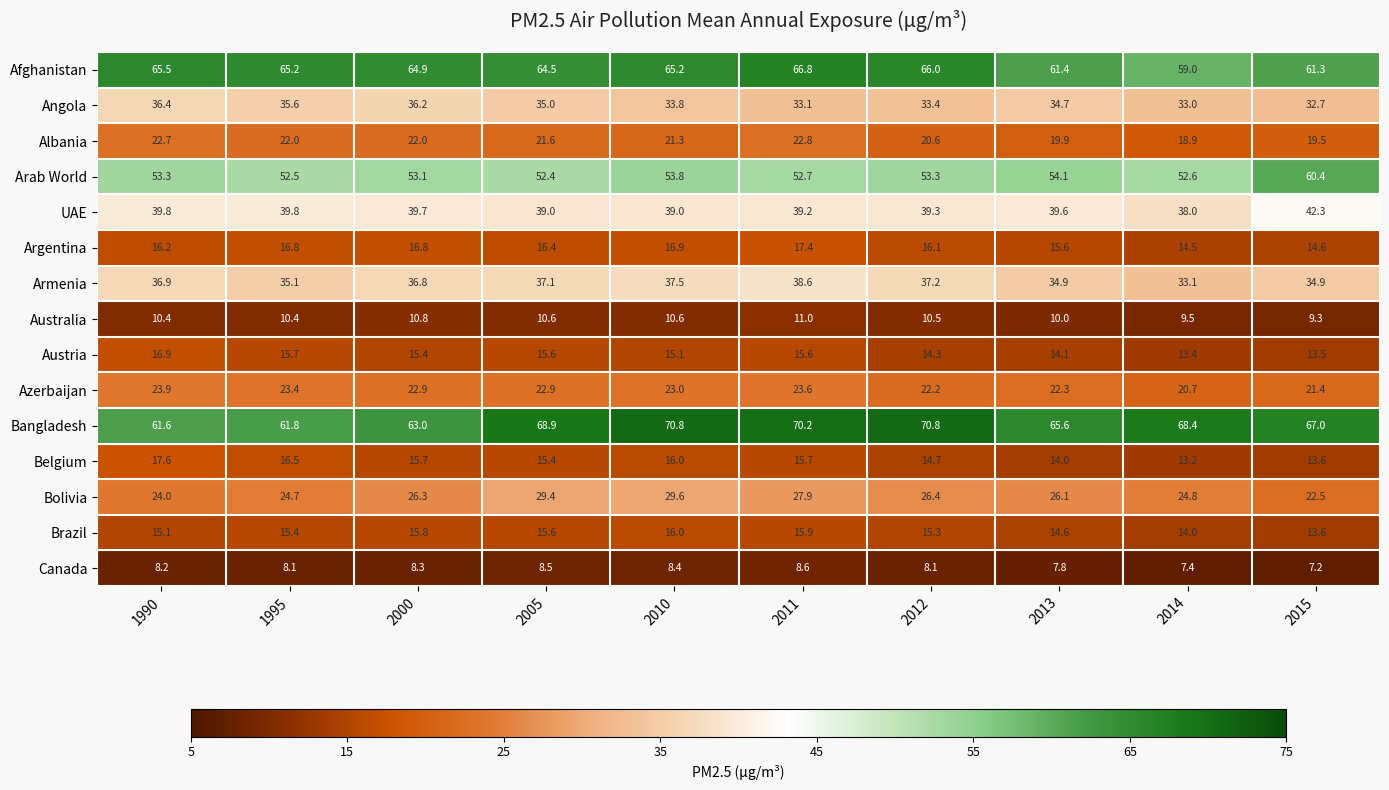

Which series changed the most between 2000 and 2011?

Bangladesh